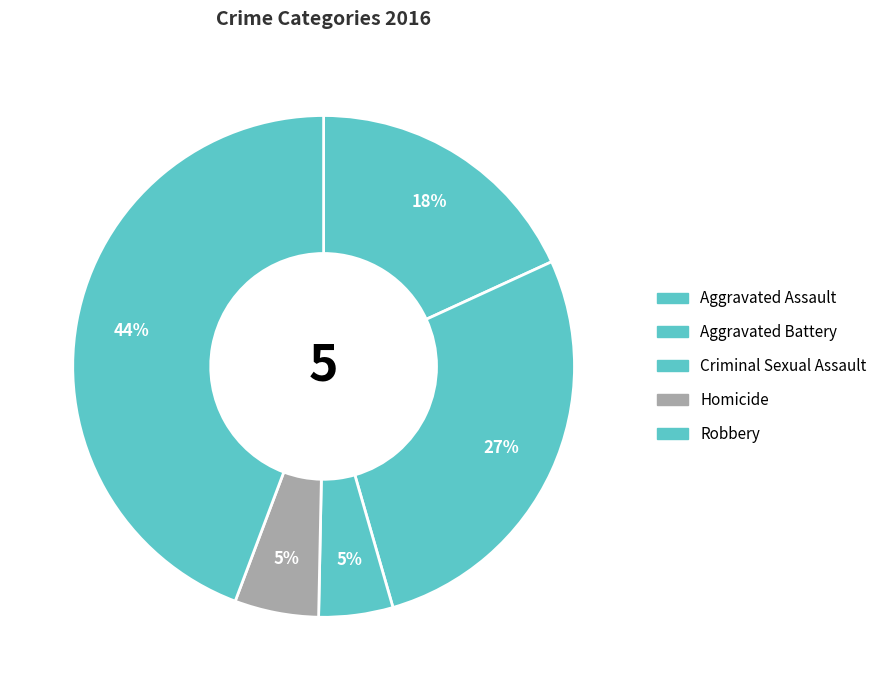

True or false: Homicide accounts for 19% of the total.

False